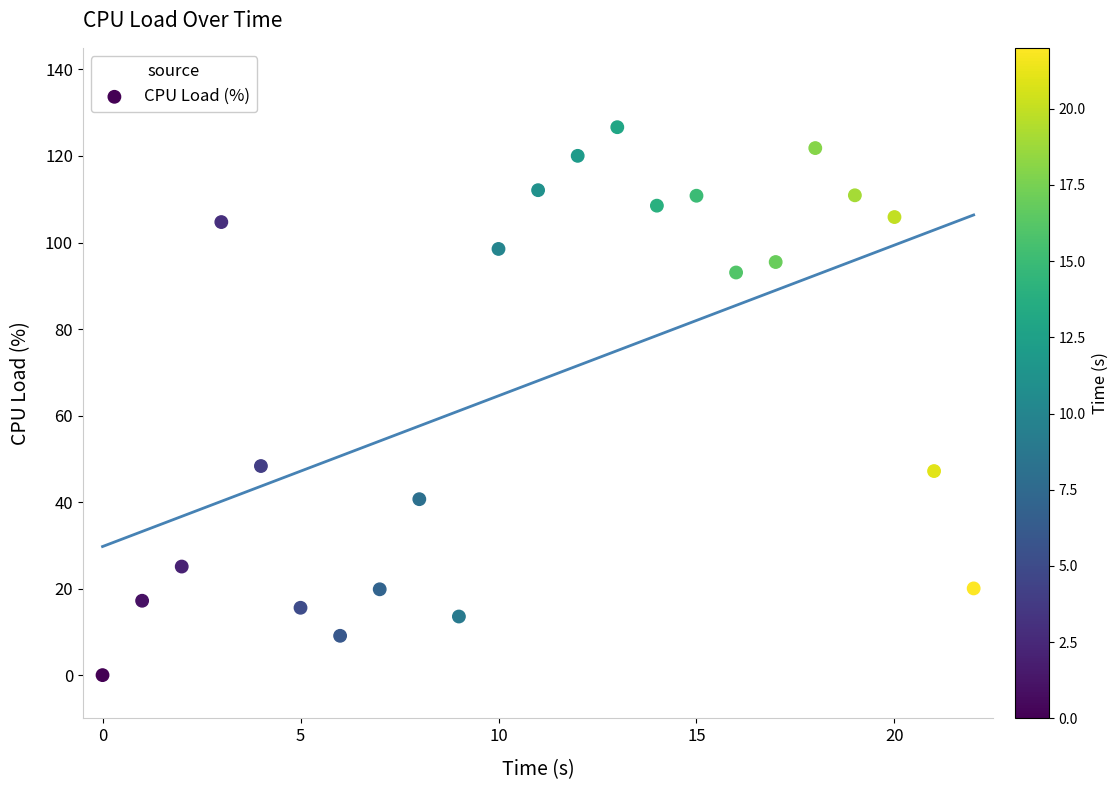

What is the range of Y values (max minus min)?

126.7